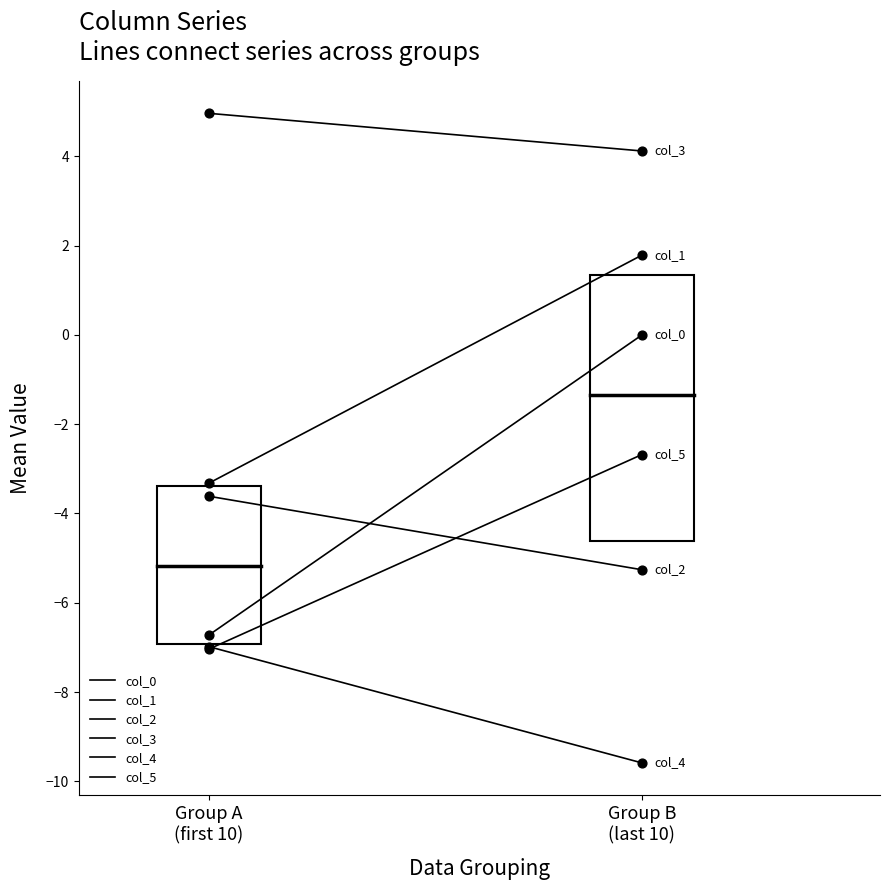

At which category is the sum across all series the highest?

Group B
(last 10)